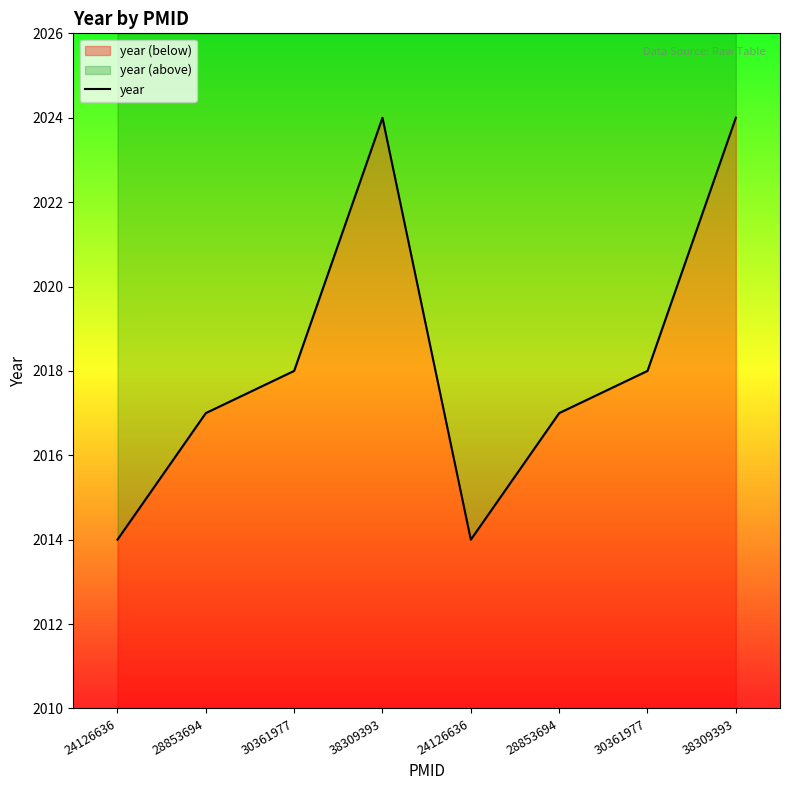

Reading left to right, transcribe all the data shown in this chart.

24126636=2014	28853694=2017	30361977=2018	38309393=2024	24126636=2014	28853694=2017	30361977=2018	38309393=2024